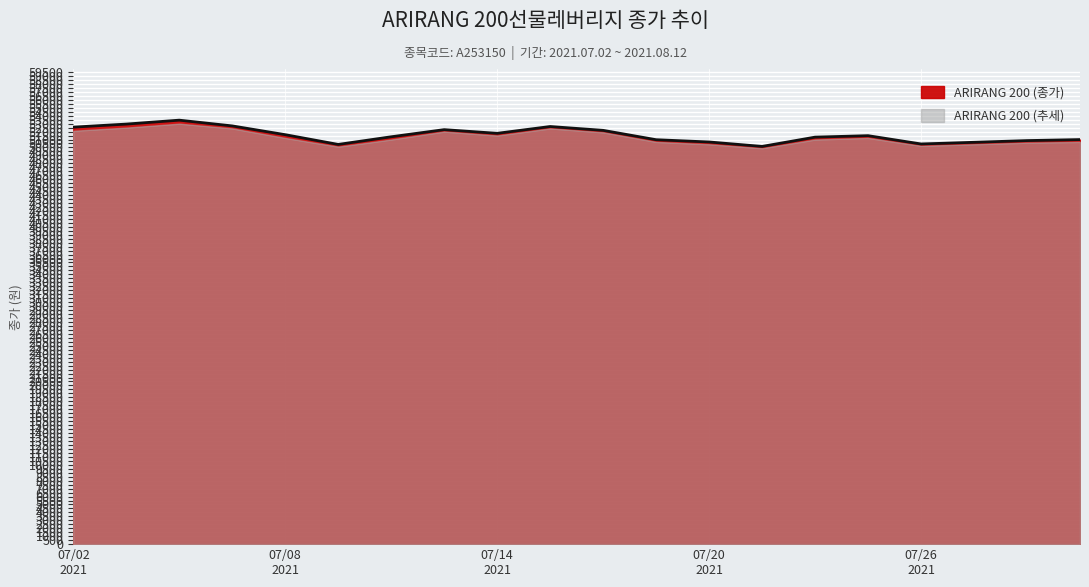

What is the sum of the values at 20210709 and 20210726?

100820